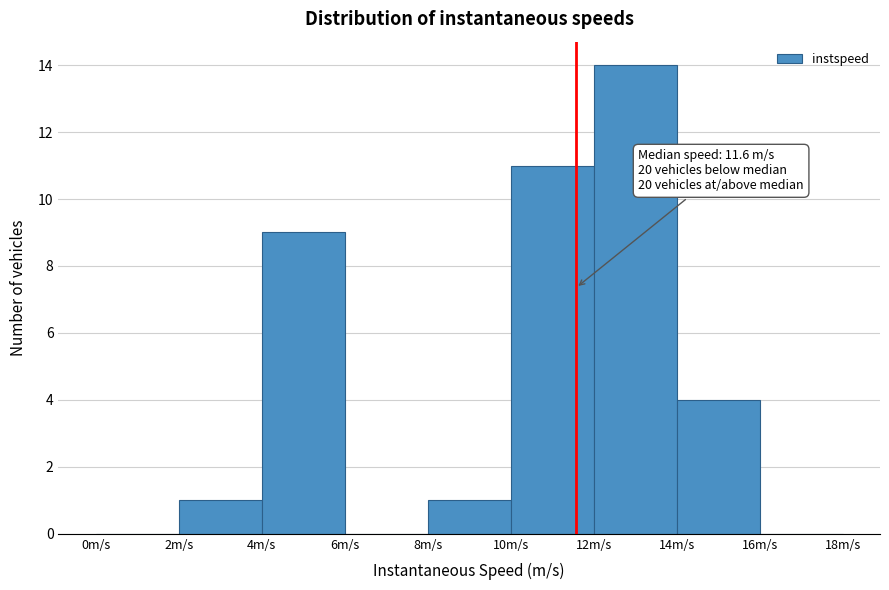

Over which range of the x-axis is the bar tallest?

12 to 14